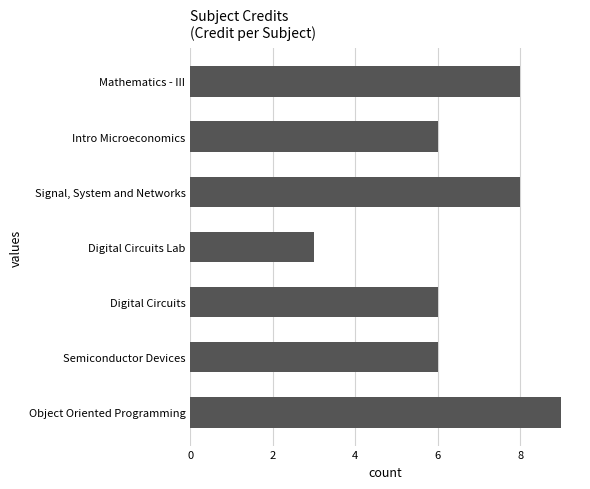

True or false: the data shows 6 at Intro Microeconomics.

True